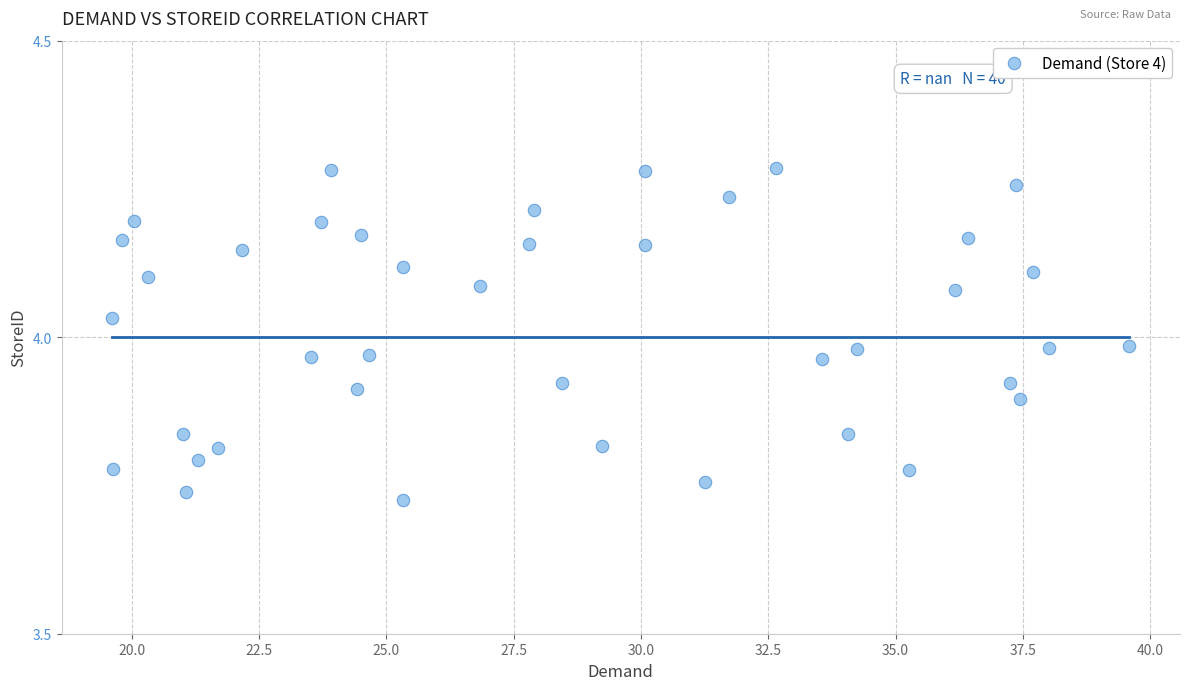

What is the range of X values (max minus min)?

20.0